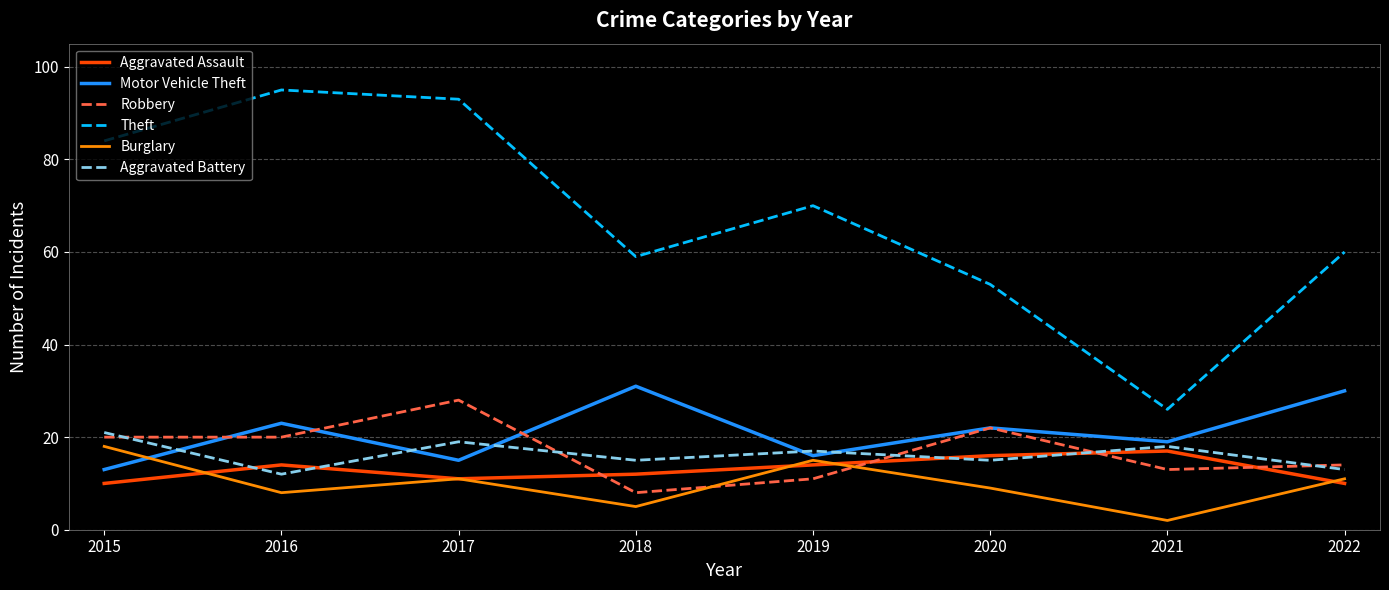

How many series are shown in this chart?

6